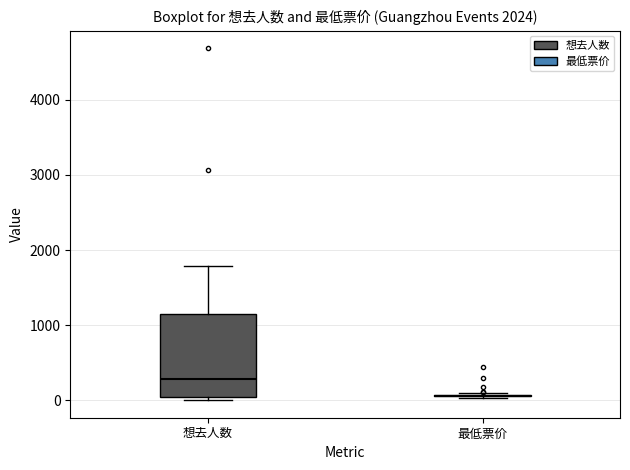

Reading left to right, read every box against the y-axis: the position of its median line, the range the box covers, and the ends of its whiskers. The values are not printed on the chart, so give them approximately, as read against the axis.

想去人数: median 300, box 100 to 1100, whiskers 0 to 1800
最低票价: box collapsed to a line at 100, whiskers 0 to 100